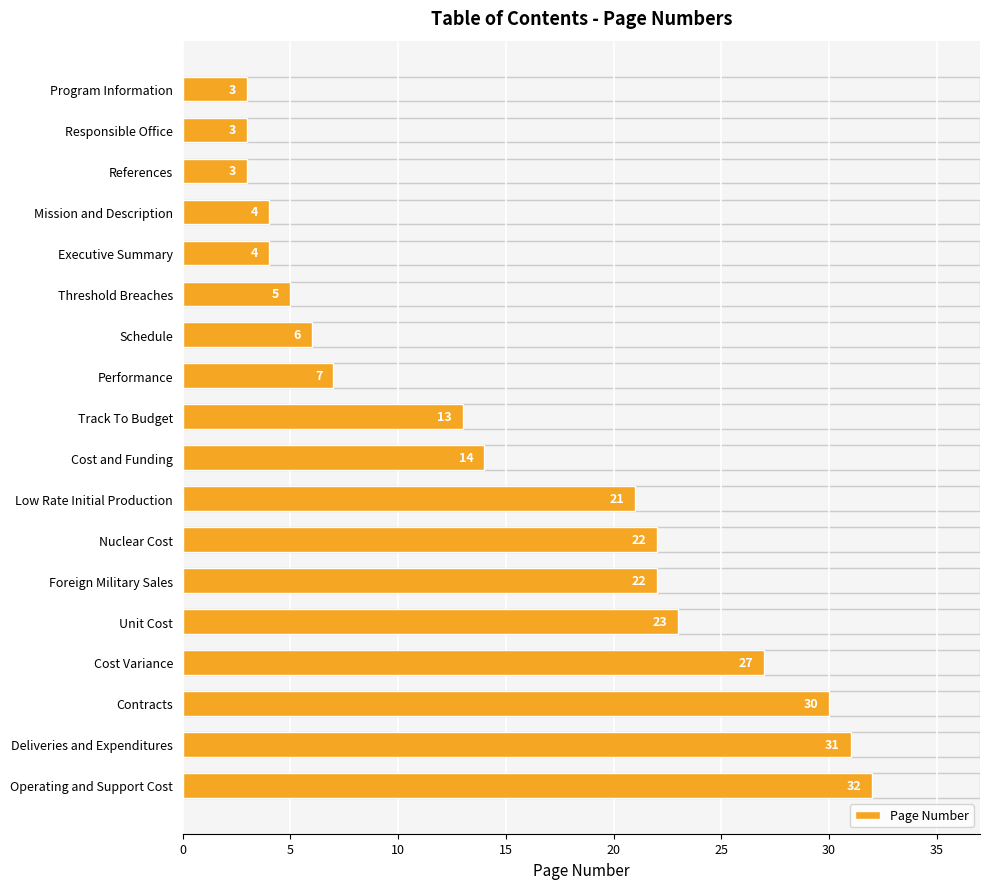

The value at Low Rate Initial Production is 14. True or false?

False